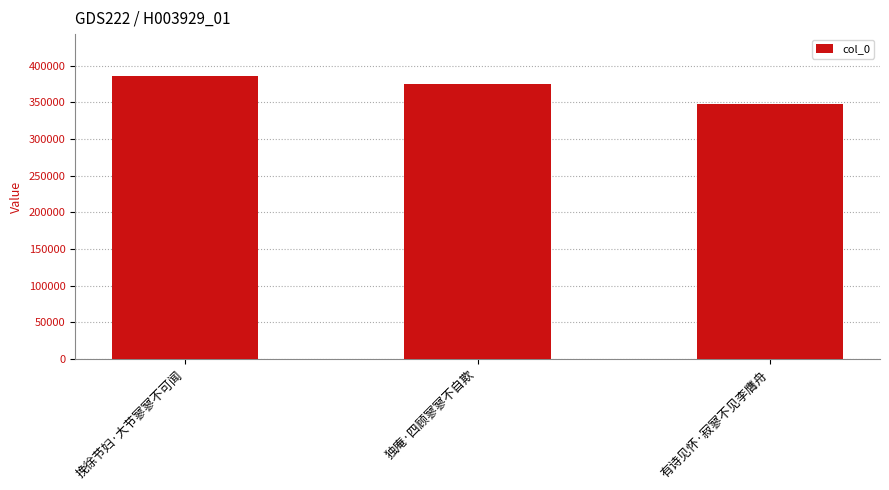

Is it true that the value at 挽徐节妇·大节寥寥不可闻 is 385440?

True